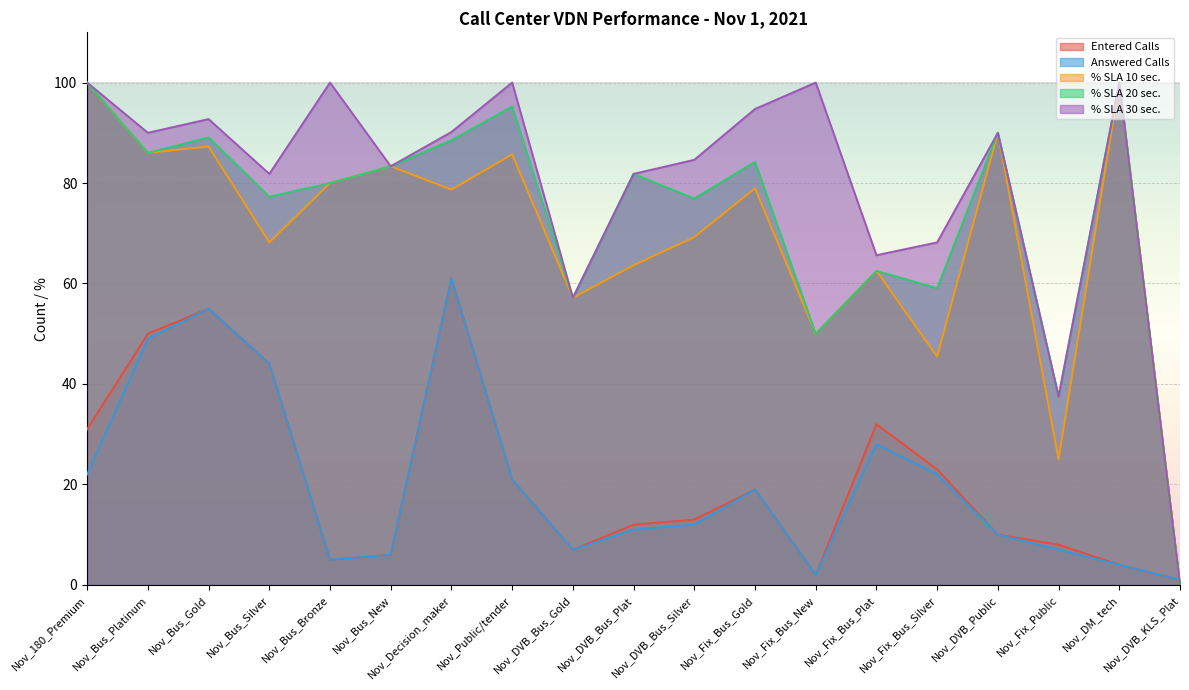

What are all the series names shown in the legend?

Entered Calls, Answered Calls, % SLA 10 sec., % SLA 20 sec., % SLA 30 sec.